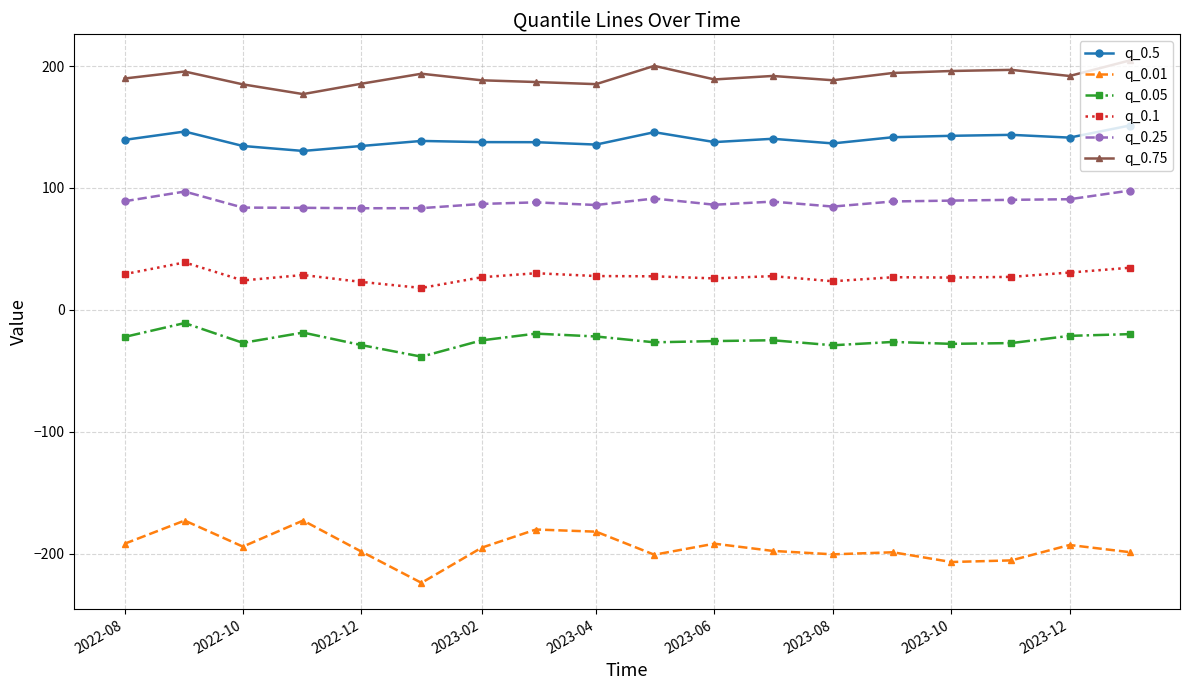

Which series has the largest total across all categories?

q_0.75